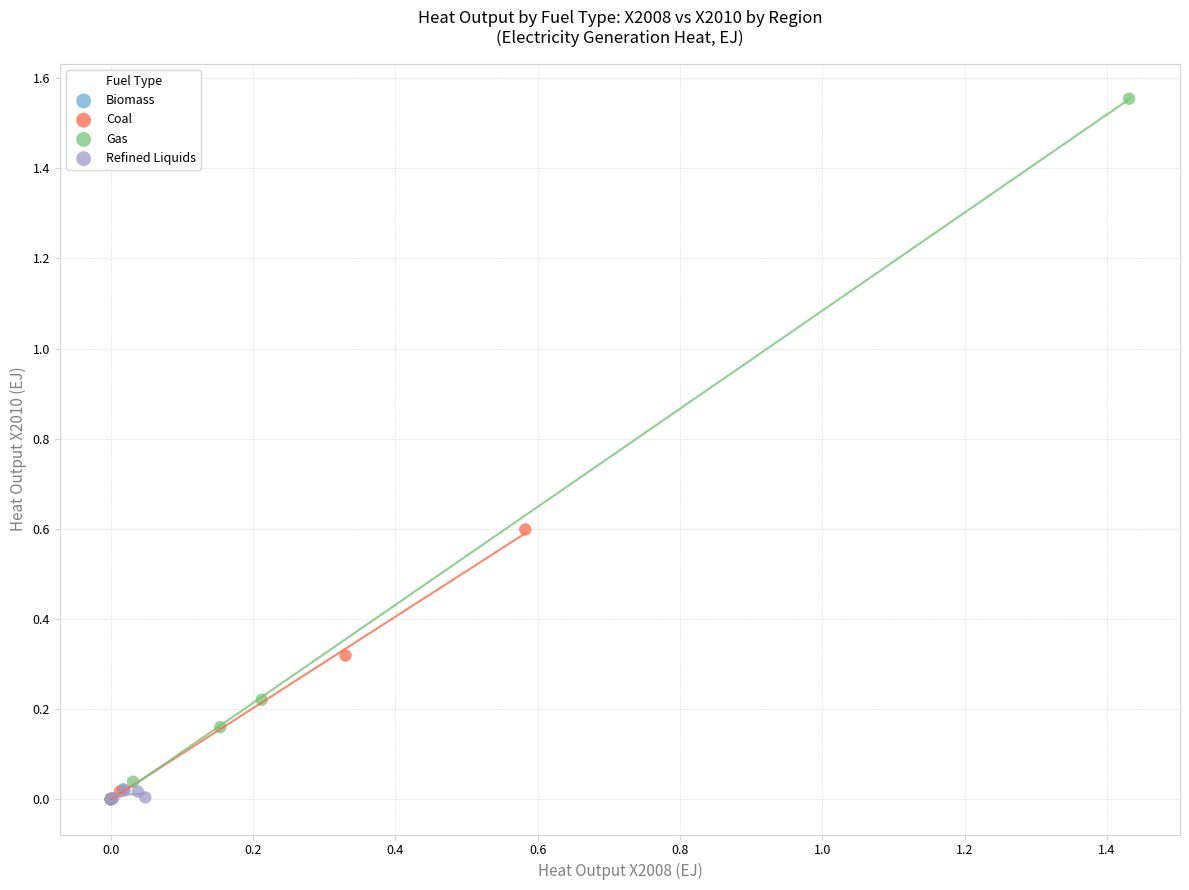

What are all the series names shown in the legend?

Biomass, Coal, Gas, Refined Liquids